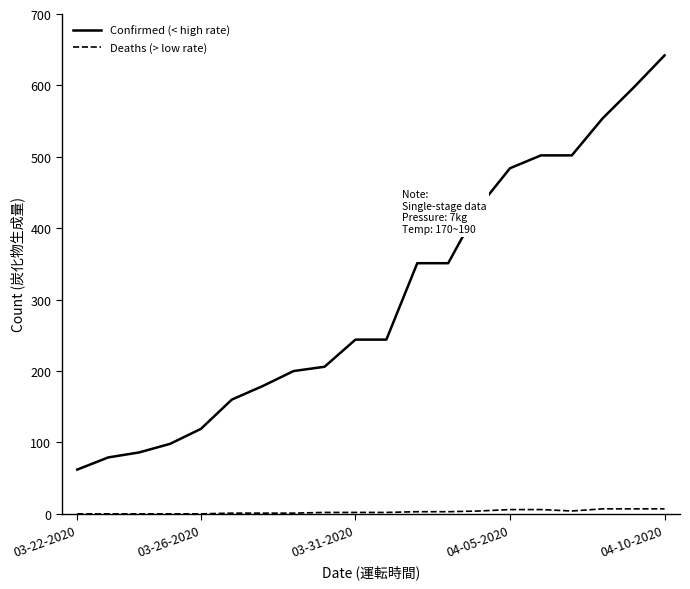

Which series has the widest spread of values?

Confirmed (< high rate)